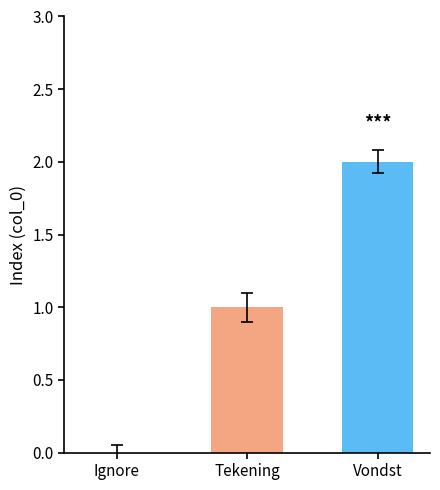

Which label corresponds to the largest value in the chart?

Vondst